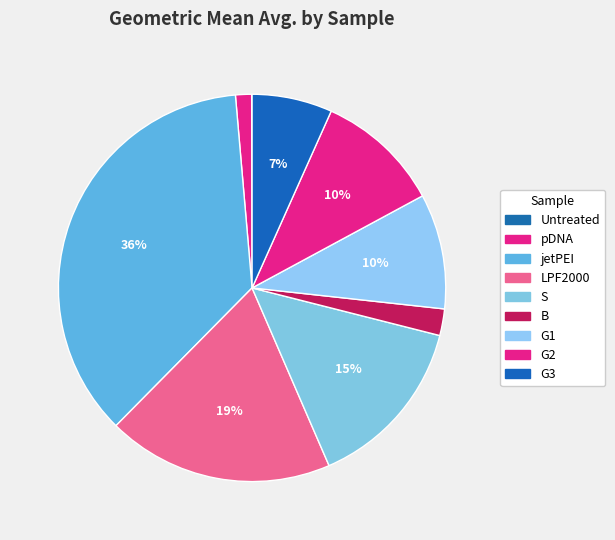

Which has a higher value, S or Untreated?

S